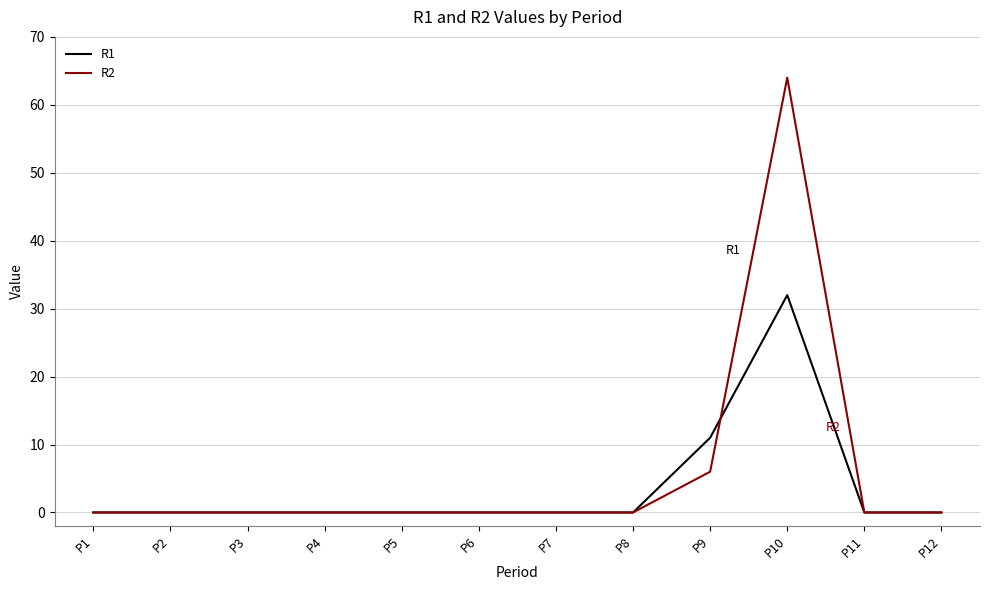

The value of R2 at P11 is -24. True or false?

False